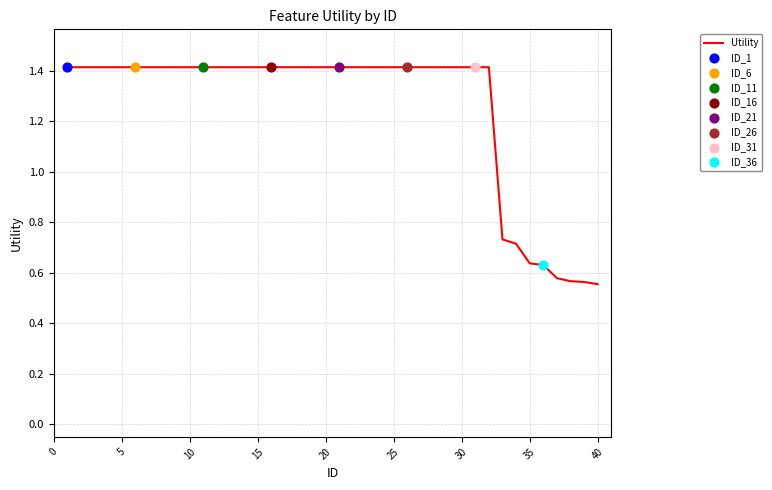

What is the greatest value displayed?

1.4